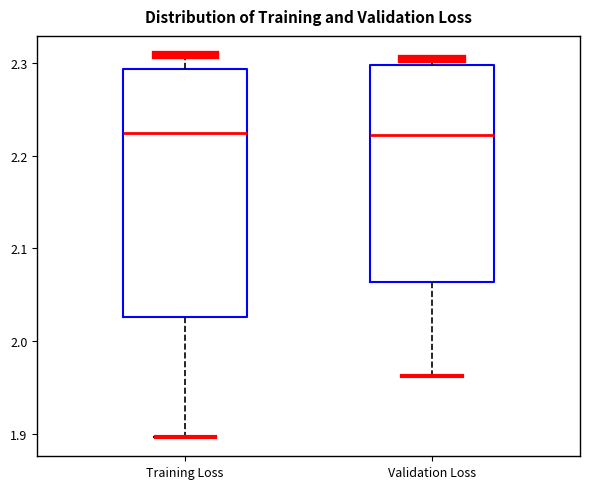

Which box is the tallest, from its lower edge to its upper edge?

Training Loss